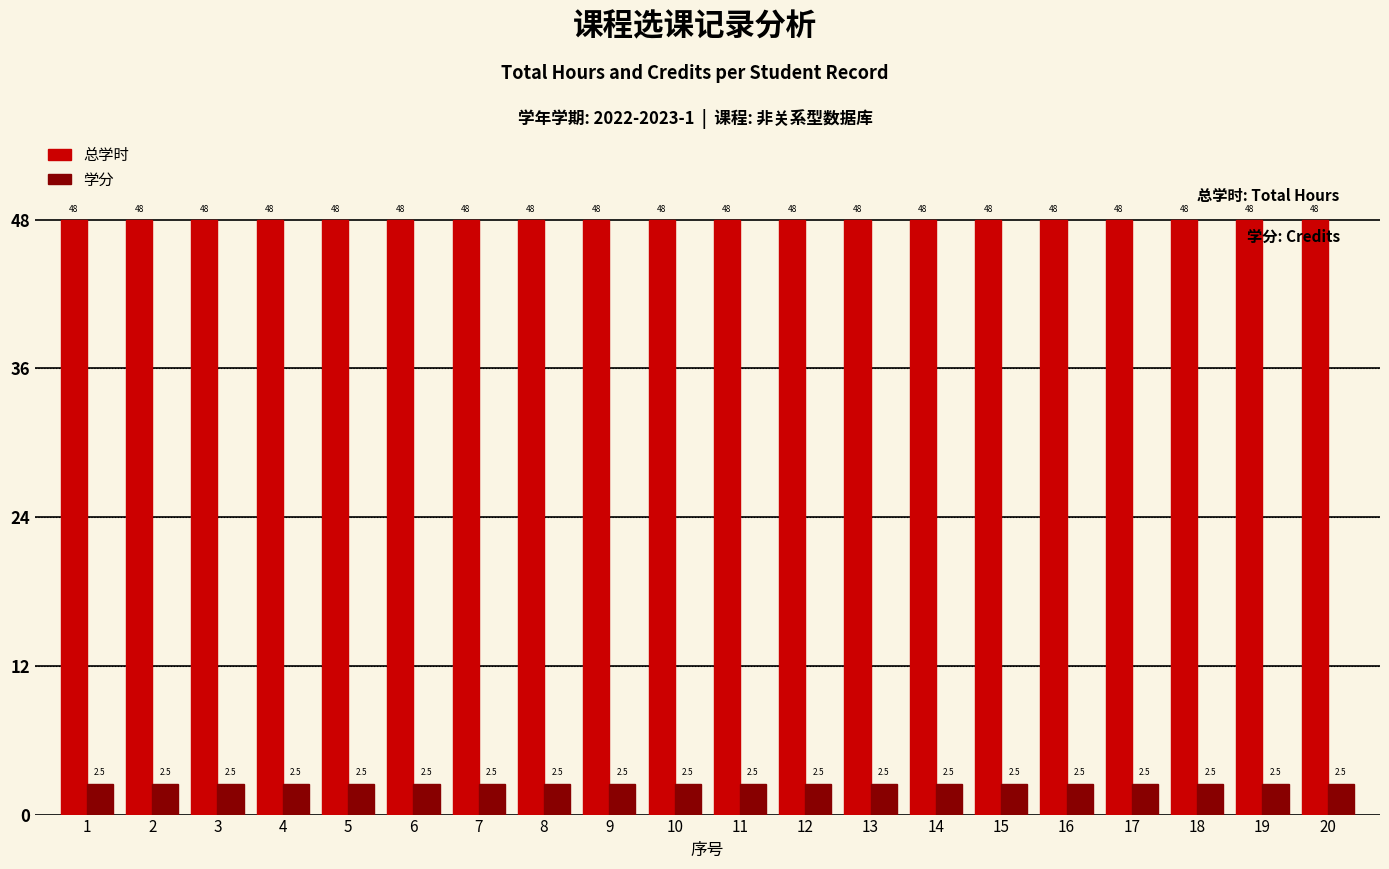

Is it true that 总学时 equals 48.0 at 18?

True